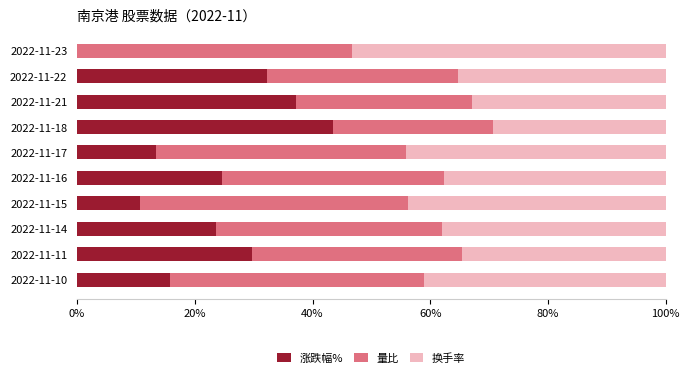

What is the total value across all series at 2022-11-17?

100.0